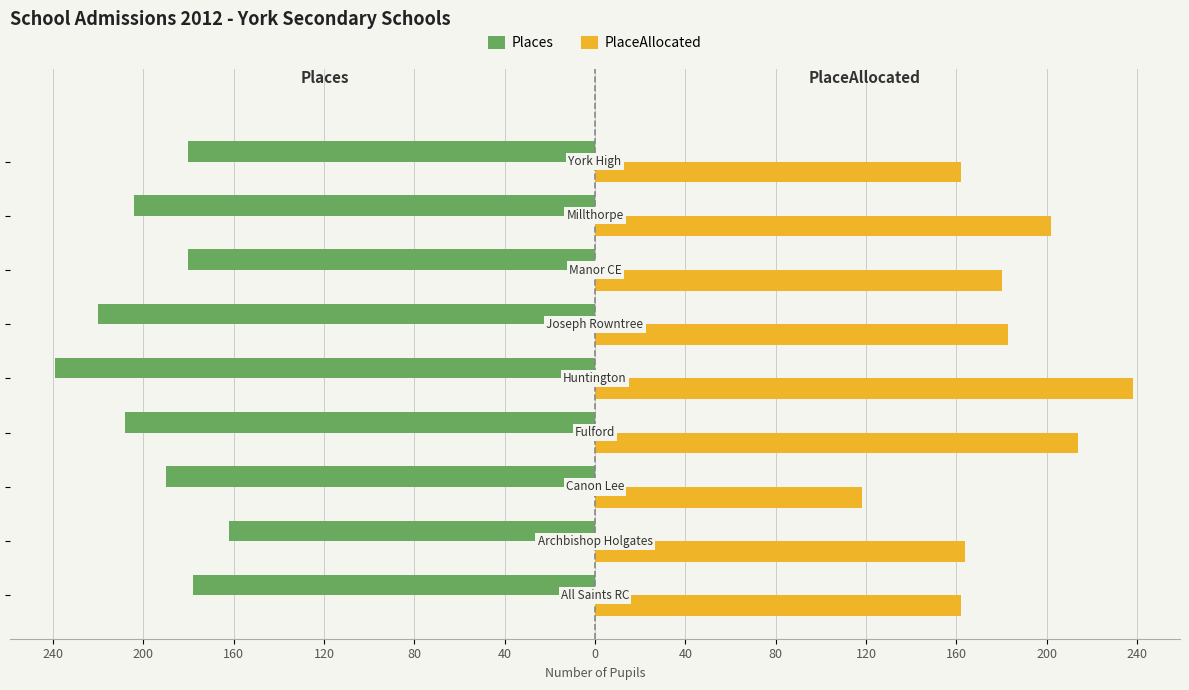

What are all the series names shown in the legend?

Places, PlaceAllocated